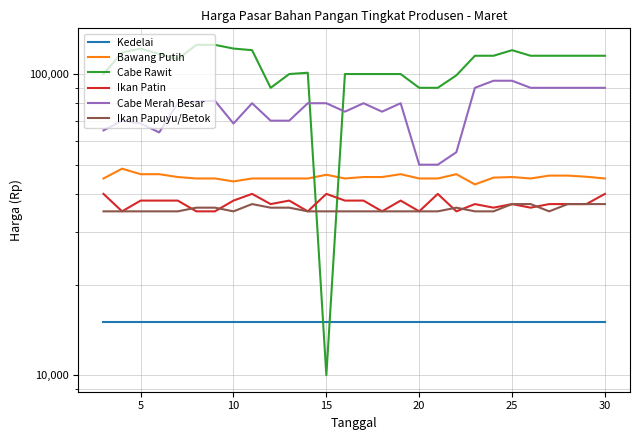

What is the average value of the Bawang Putih series?

45454